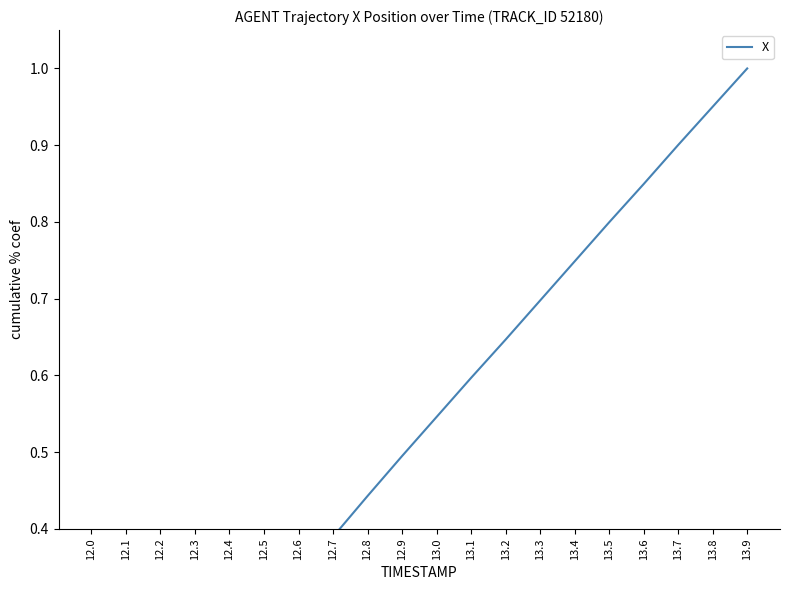

Which category has the highest value across all series?

13.9